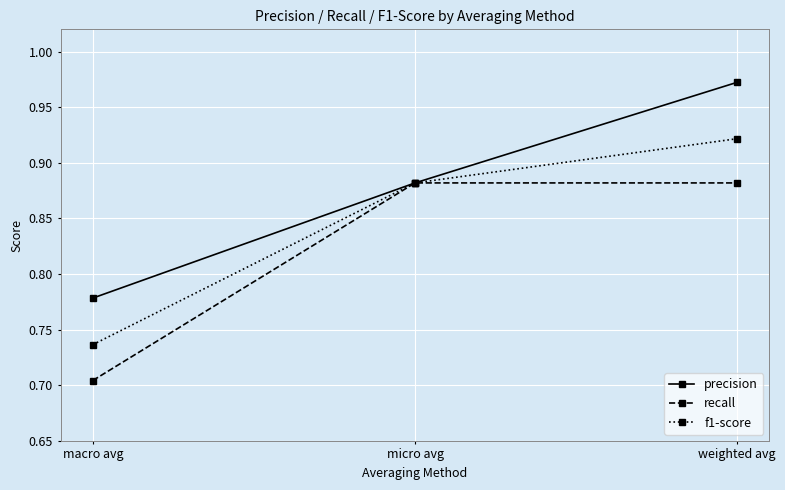

List the series in order of their peak value, highest first.

precision, f1-score, recall